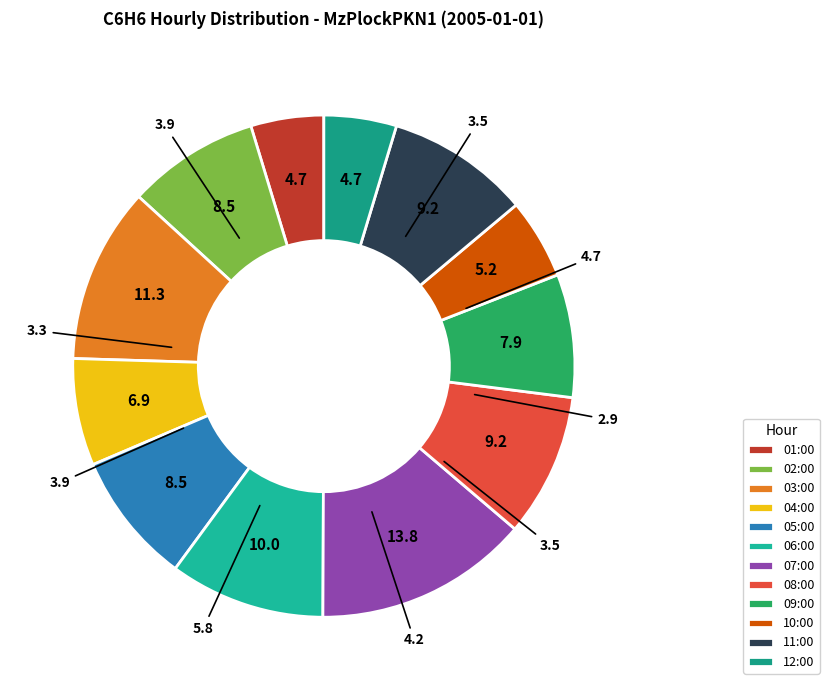

True or false: 12:00 accounts for 5% of the total.

True